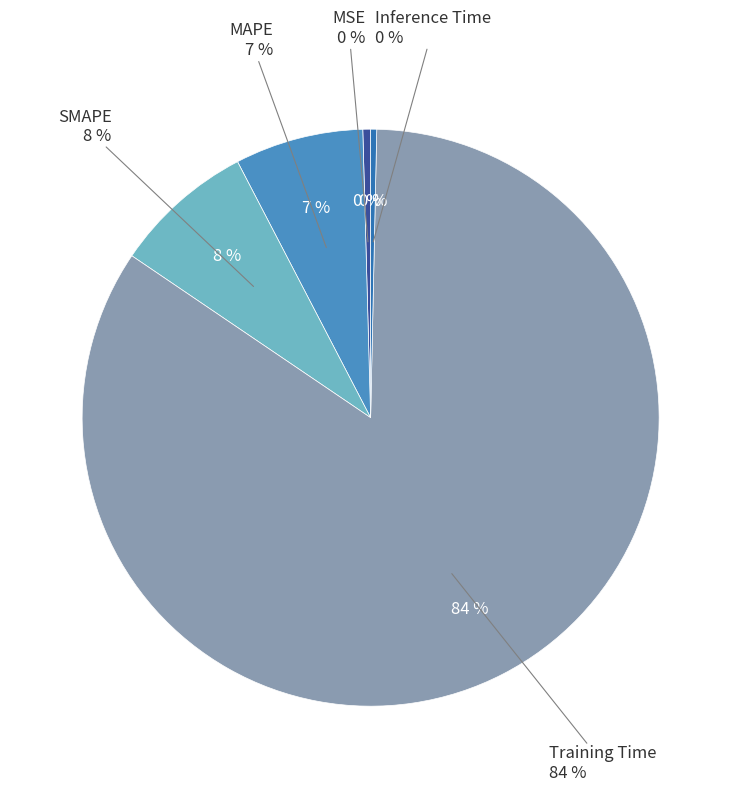

Does SMAPE represent more than half of the total?

No